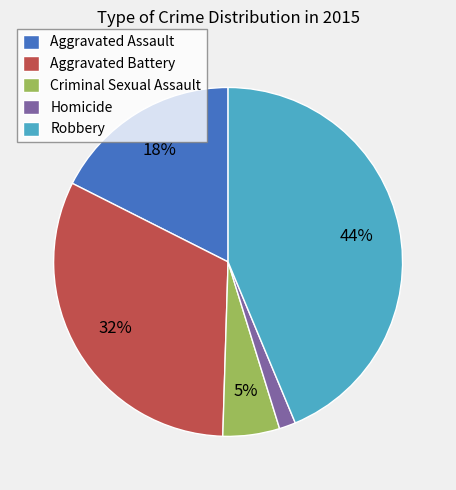

To the nearest percent, what portion does Homicide represent?

2%